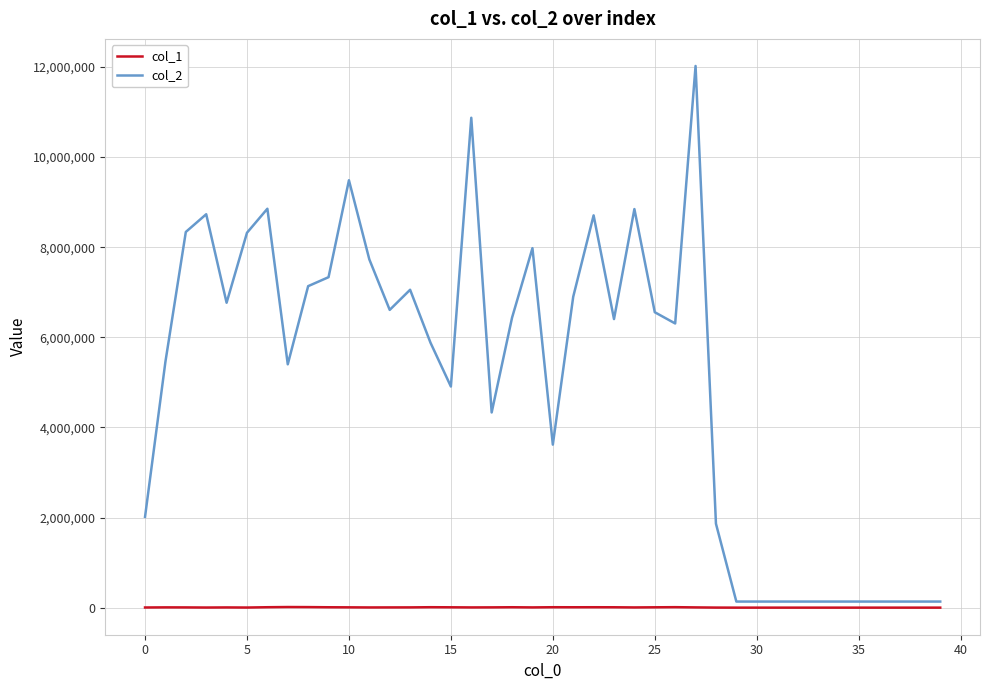

Does the chart have visible grid lines?

Yes